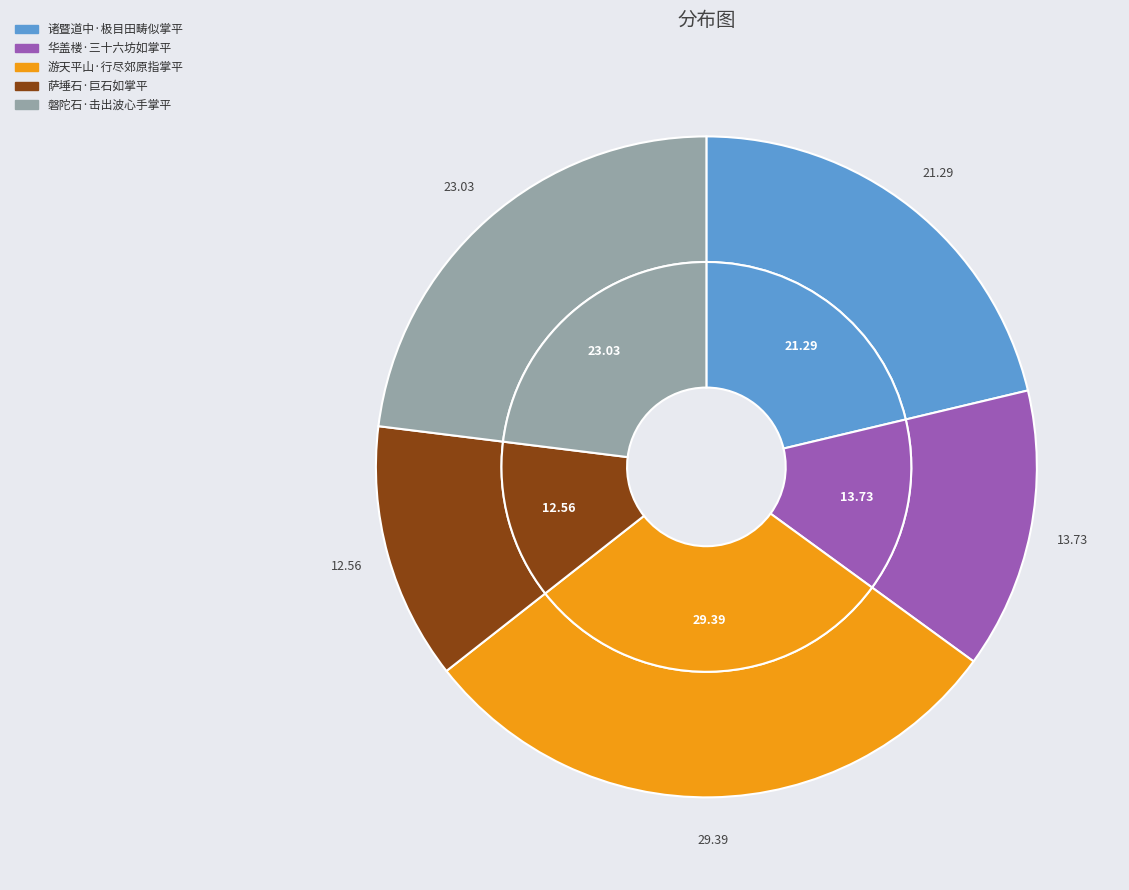

To the nearest percent, what is the difference between the largest and smallest slice percentages?

17%